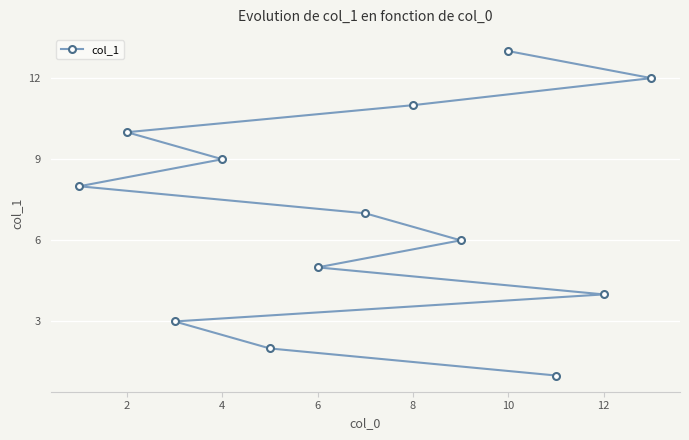

What is the average value?

7